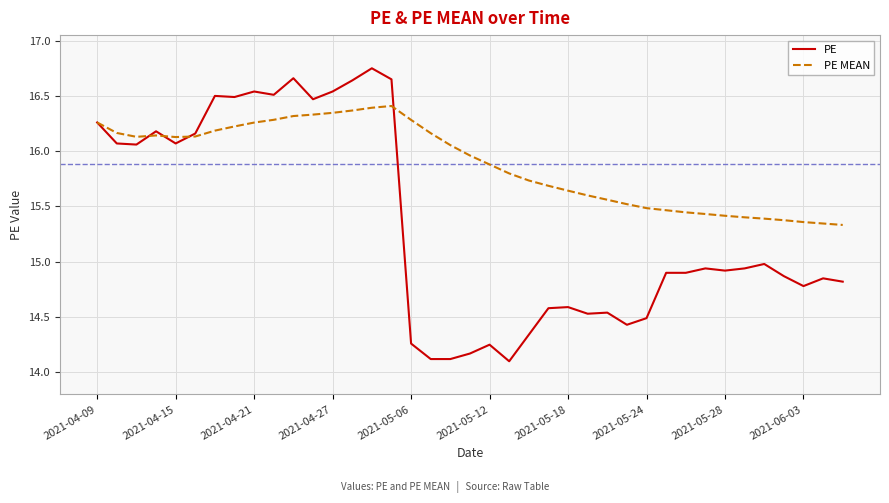

How many lines are shown in the chart?

2